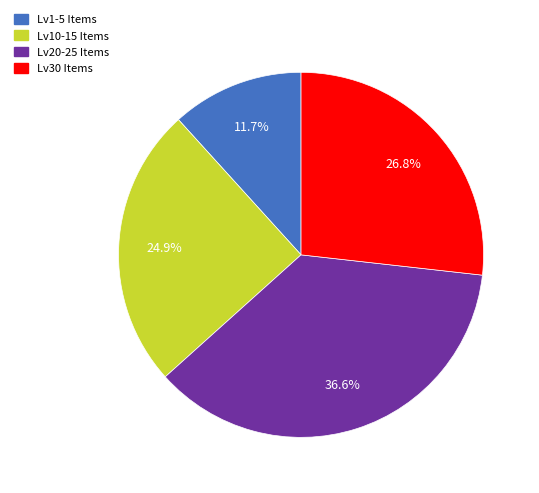

Is there any slice that represents more than half of the pie?

No